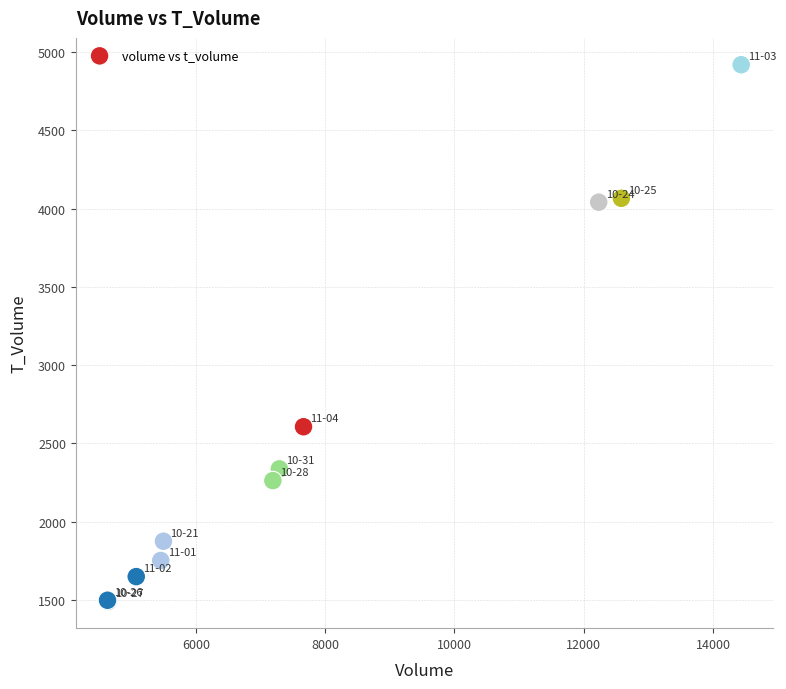

What Y value in the scatter plot is closest to 3205?

2607